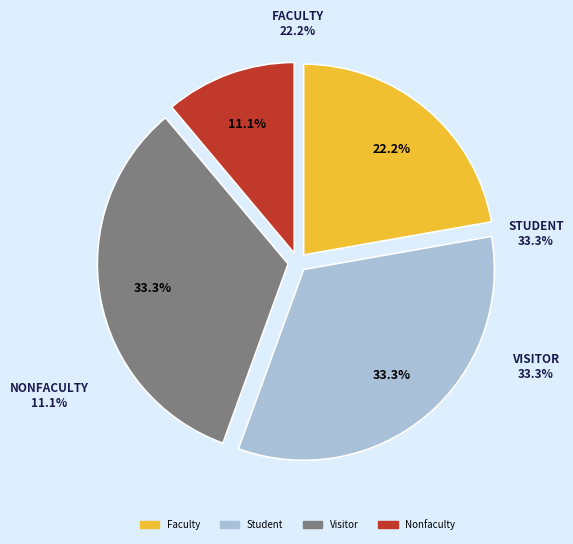

Is it true that Visitor is 33% of the pie?

True